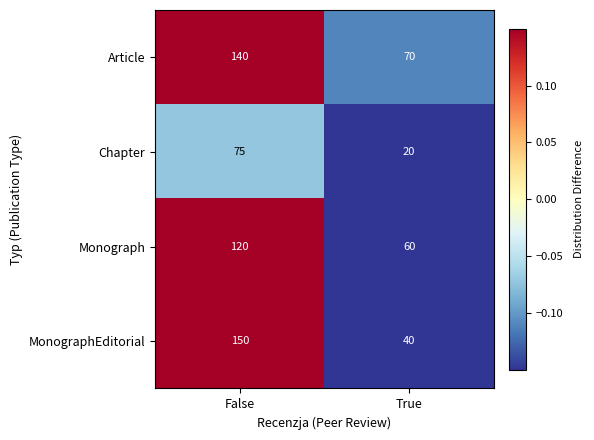

What is the sum of the Article values at True and False?

210